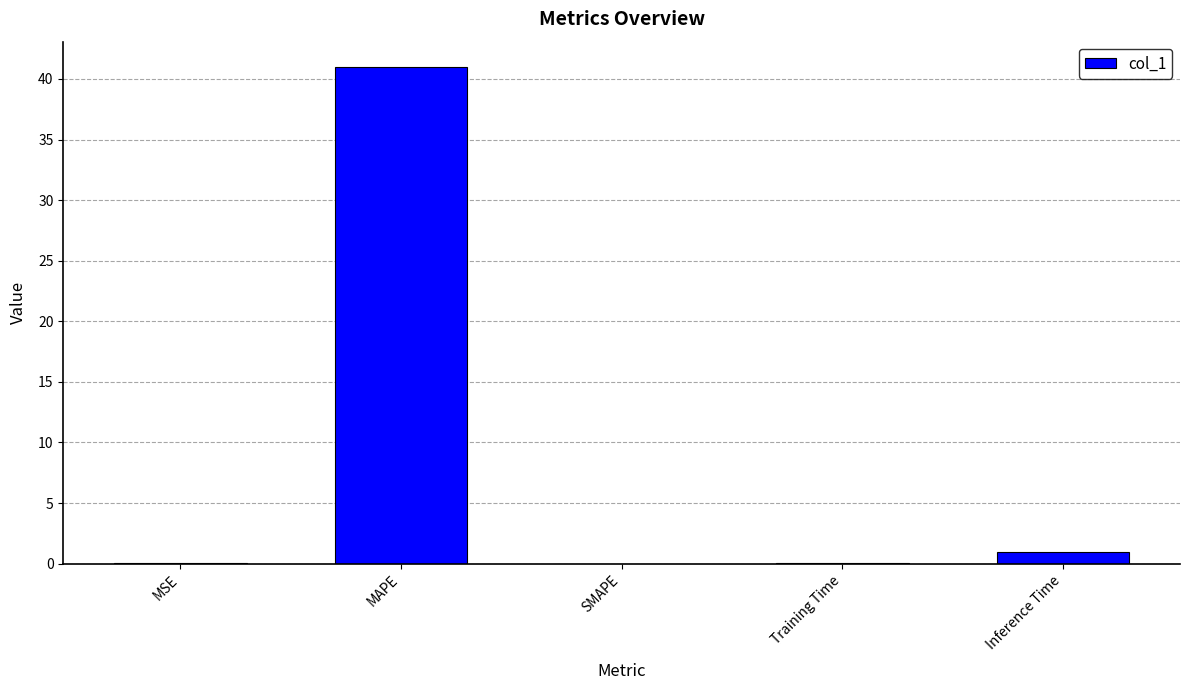

Count the number of categories in the chart.

5